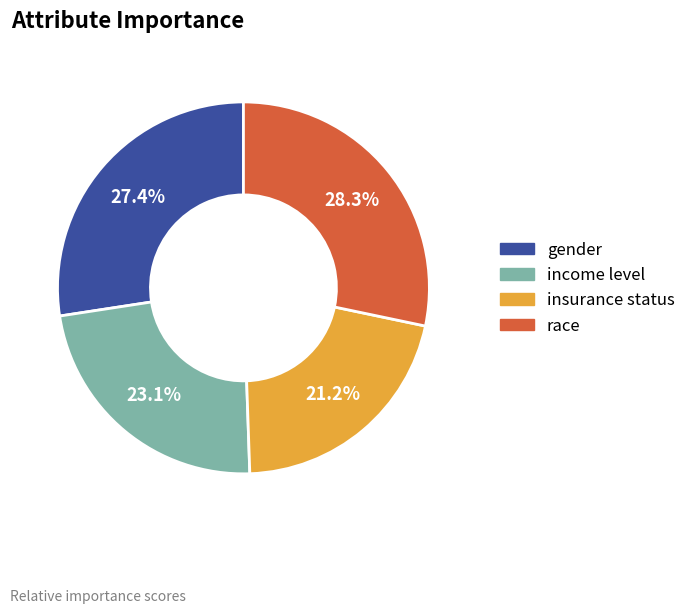

Count the number of slices in the pie.

4